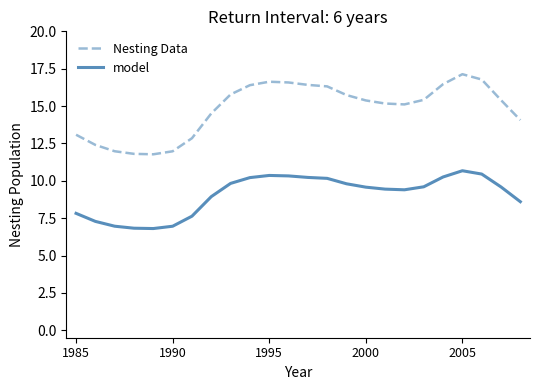

Does the chart display data point markers on the line(s)?

No